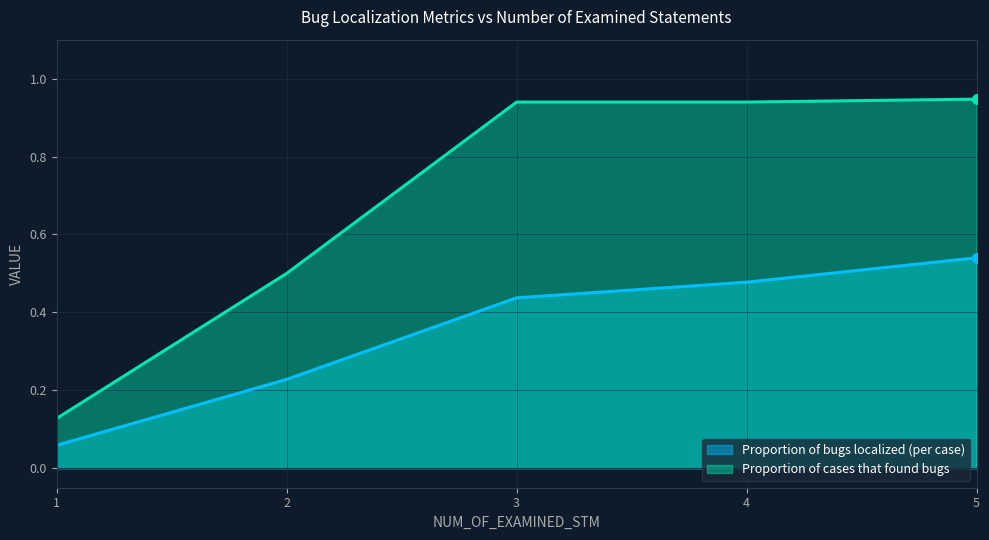

How many distinct data groups are displayed?

2